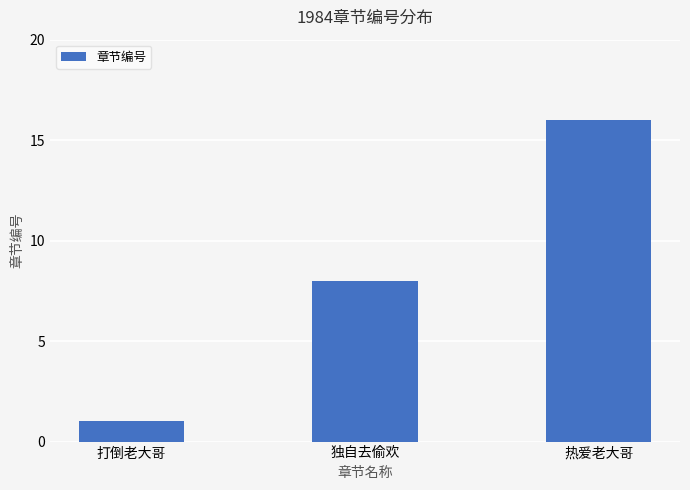

What is the label of the 3rd bar from the left?

热爱老大哥